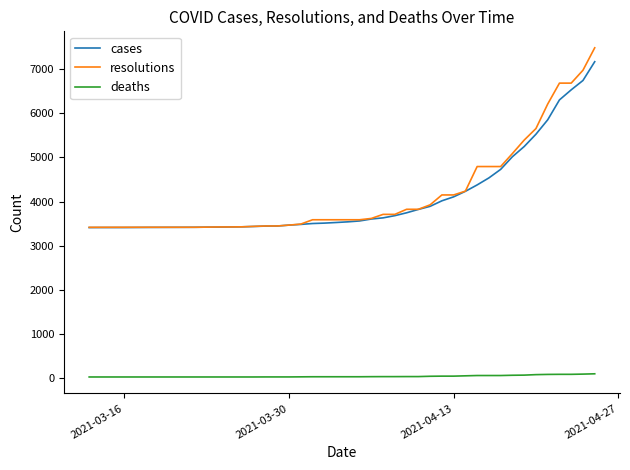

What is the greatest value displayed?

7482